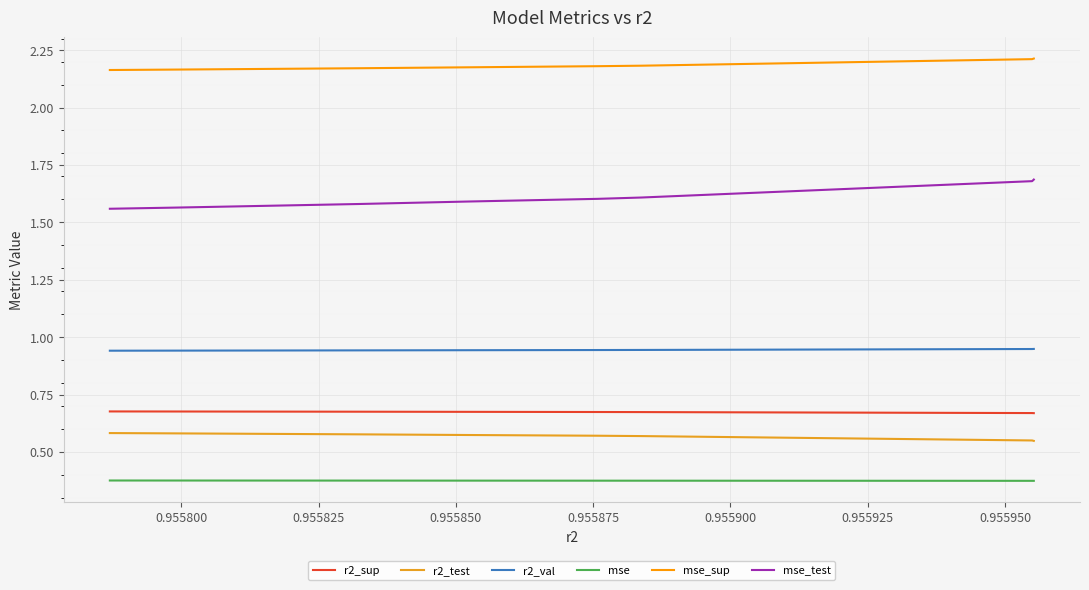

Which series has the largest total across all categories?

mse_sup